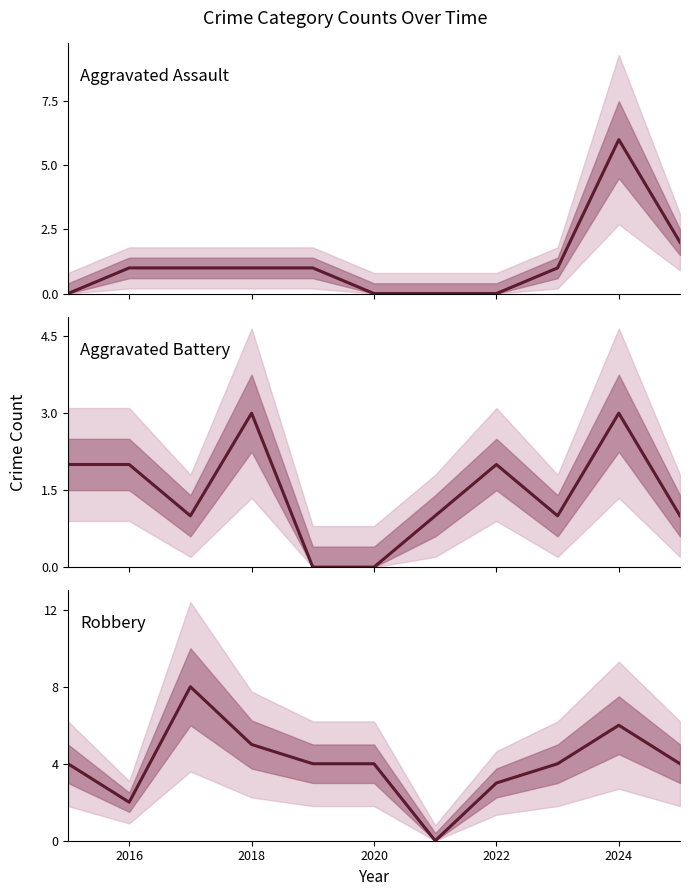

List the series in order of their peak value, lowest first.

Aggravated Battery, Aggravated Assault, Robbery